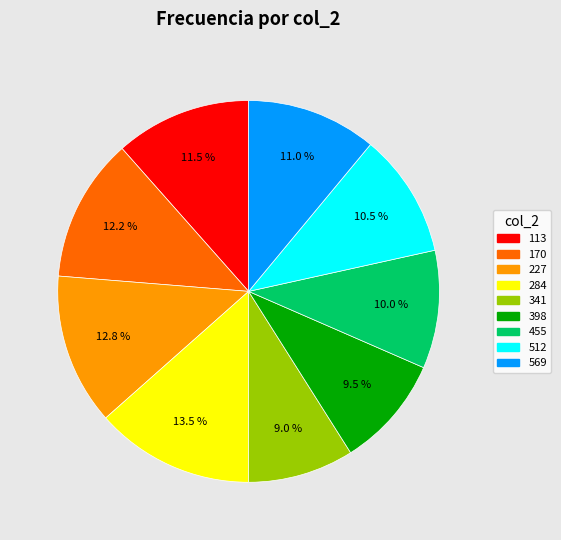

Is the sum of 113 and 512 greater than half?

No